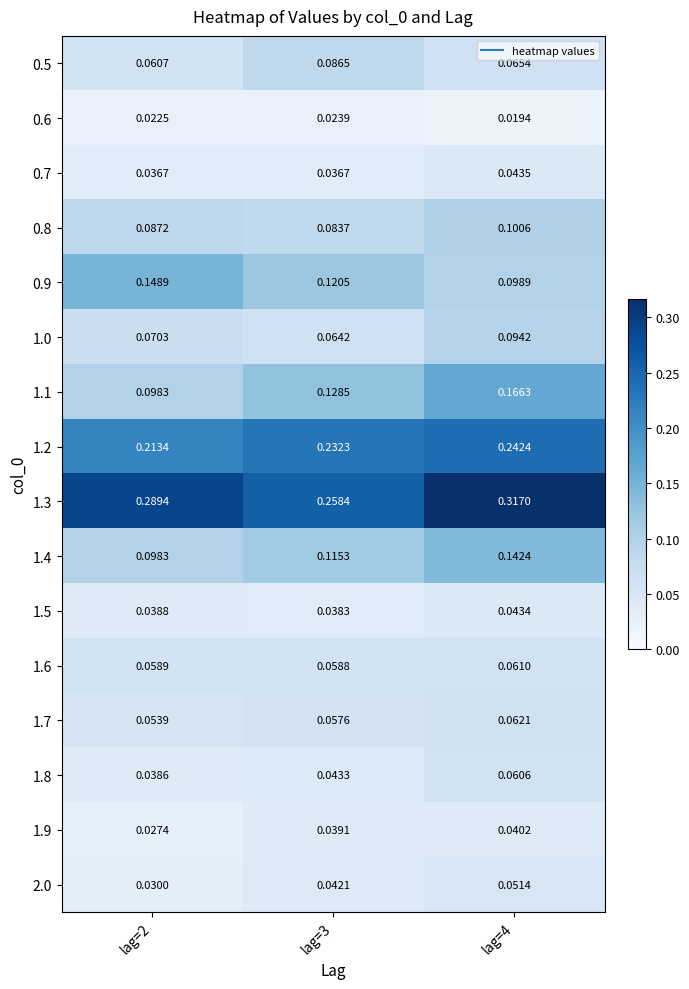

Which series has the widest spread of values?

1.1